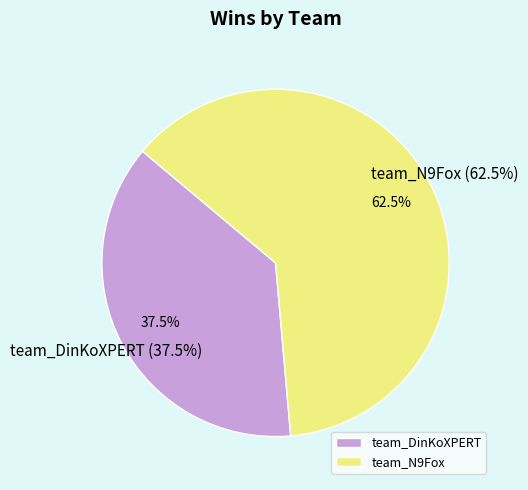

Is there any slice that represents more than half of the pie?

Yes